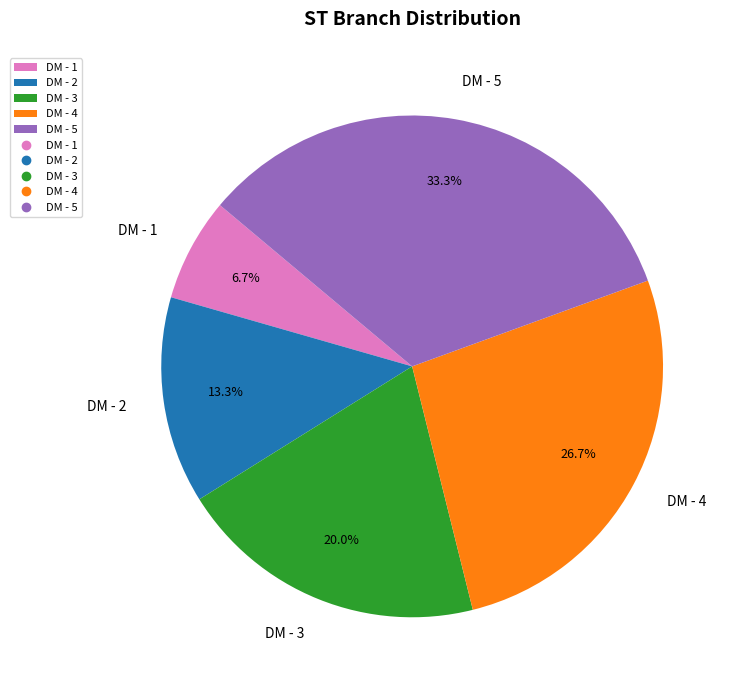

To the nearest percent, what is the difference between the DM - 3 and DM - 1 slice percentages?

13%